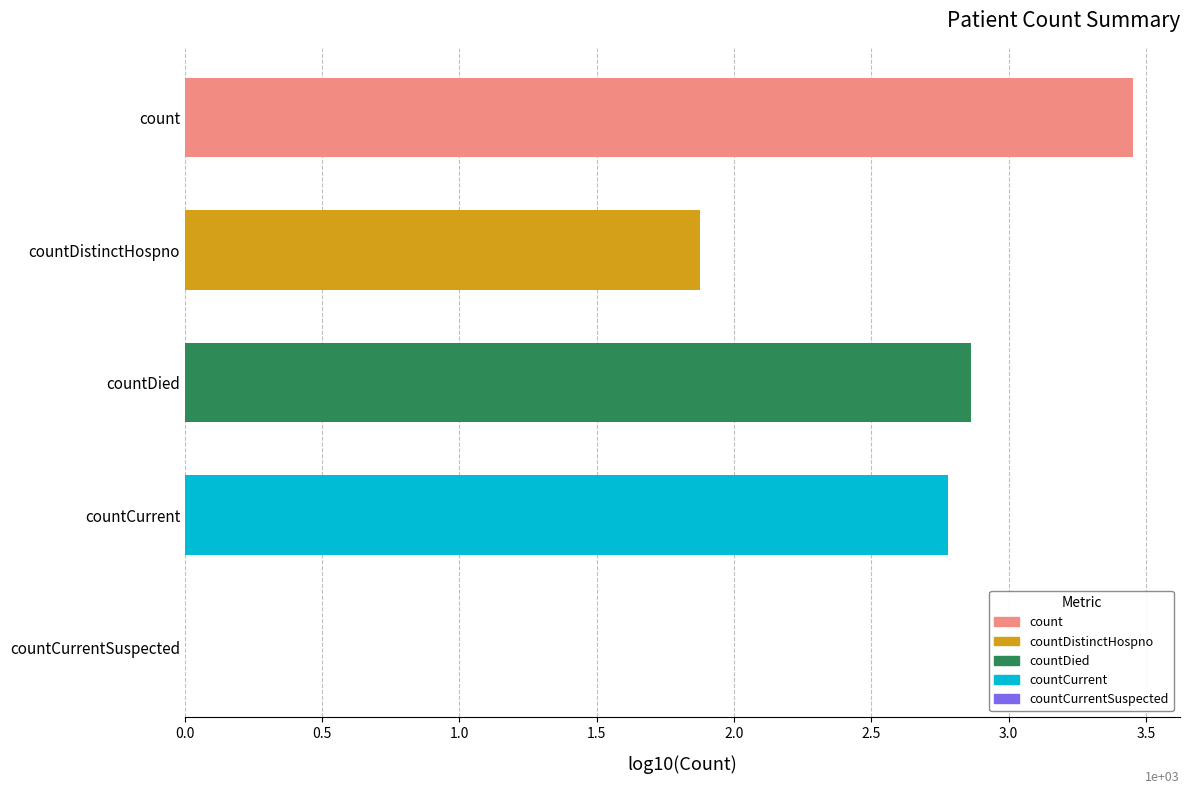

What is the sum of all values?

11.0